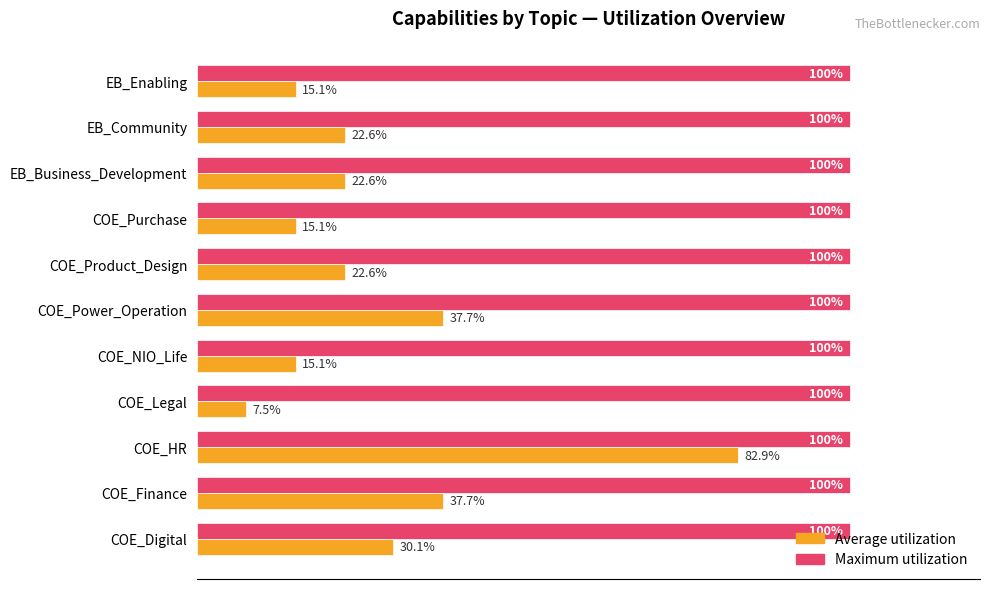

At which label does Average utilization reach its minimum?

COE_Legal